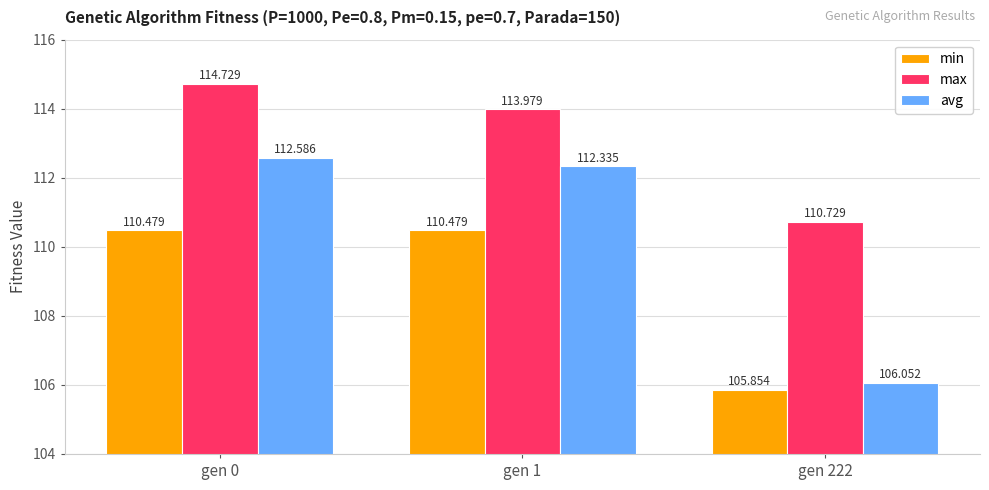

True or false: min has a value of 105.9 at gen 222.

True